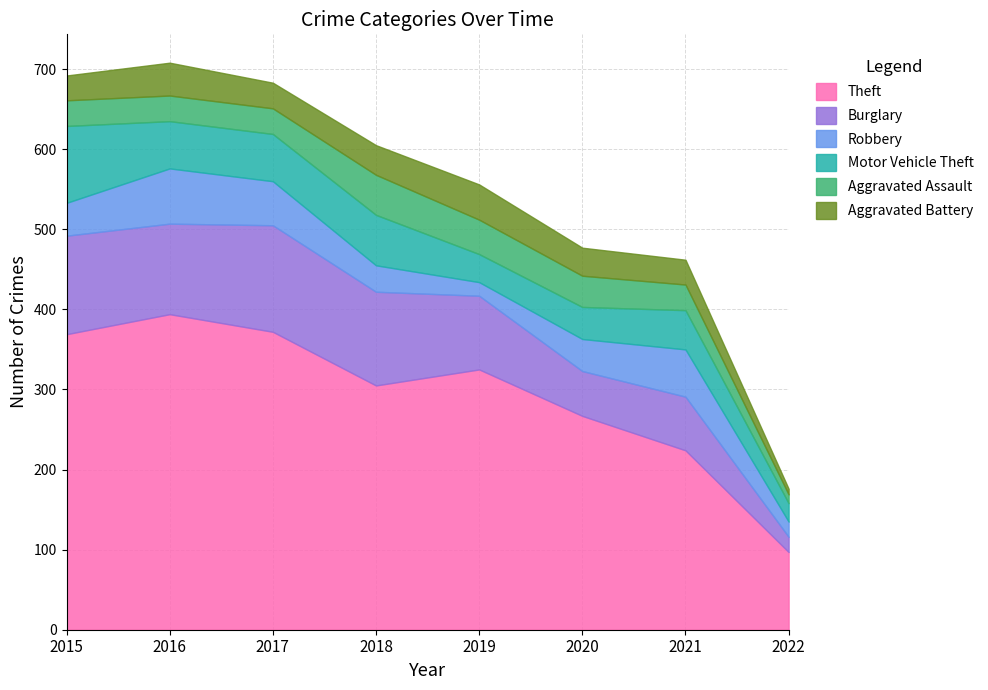

How many lines are shown in the chart?

6